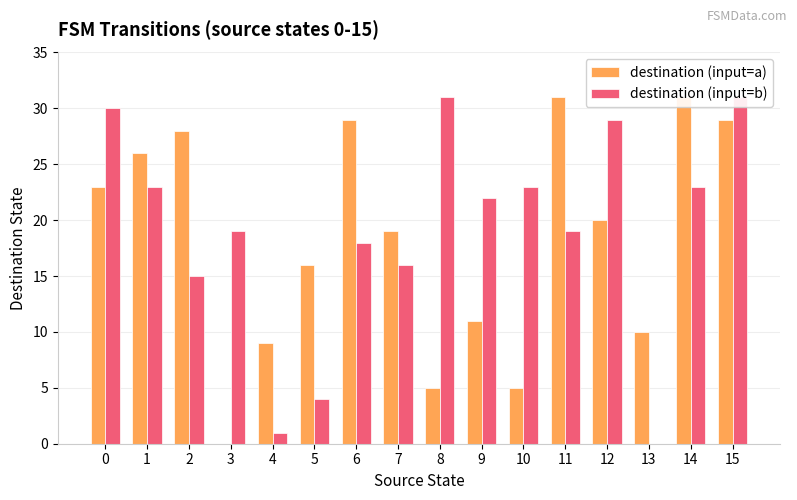

How many values in the destination (input=b) series exceed 22?

7